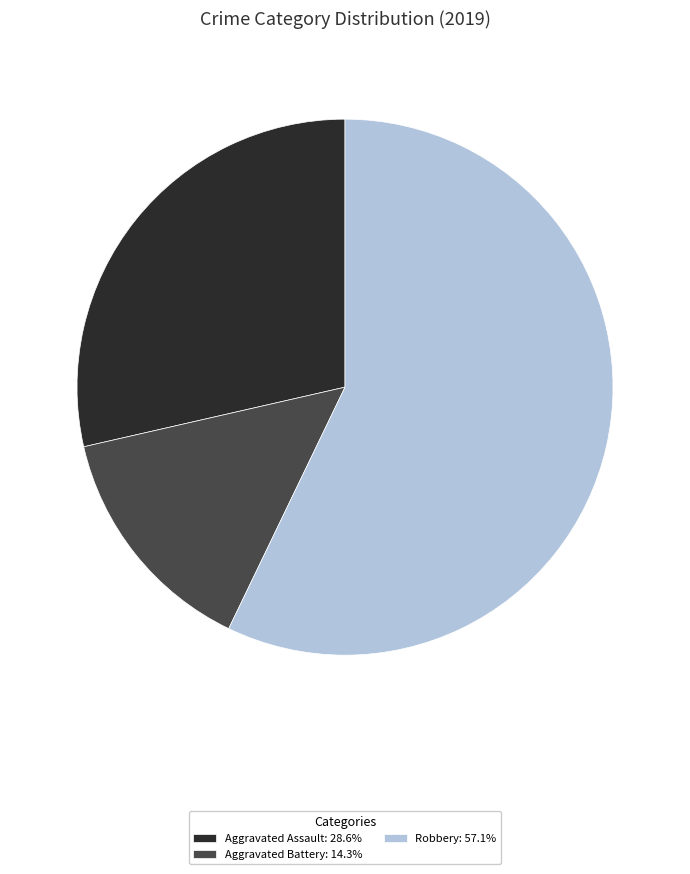

Is there any slice that represents more than half of the pie?

Yes